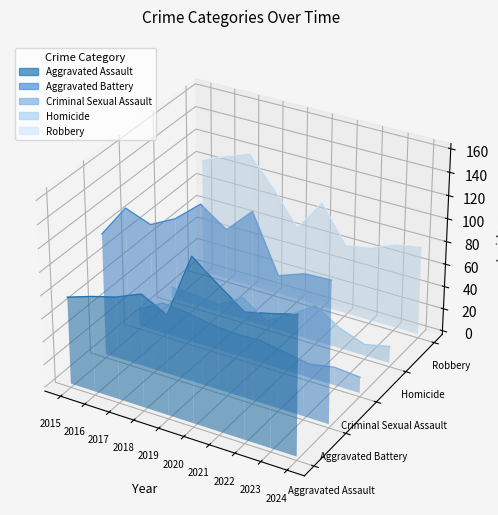

Is the value of Aggravated Assault at 2017 greater than the value of Criminal Sexual Assault at 2023?

Yes